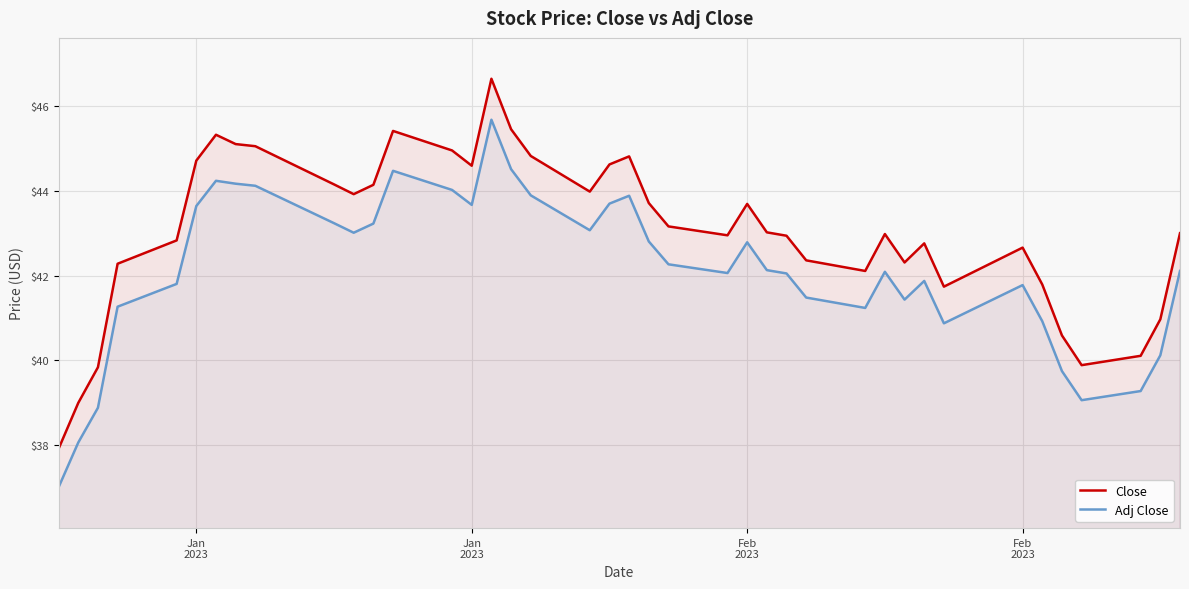

How many lines are shown in the chart?

2